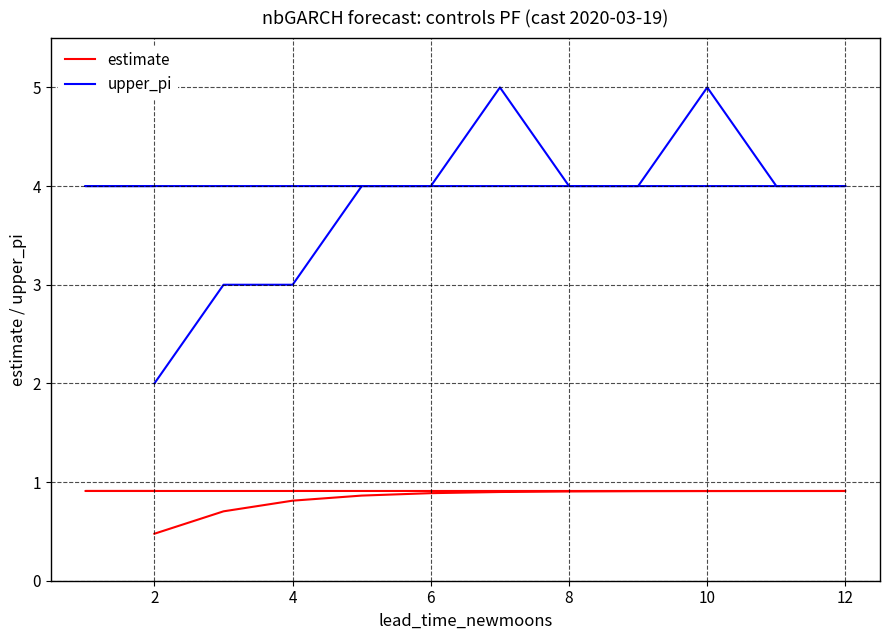

What are all the series names shown in the legend?

estimate, upper_pi